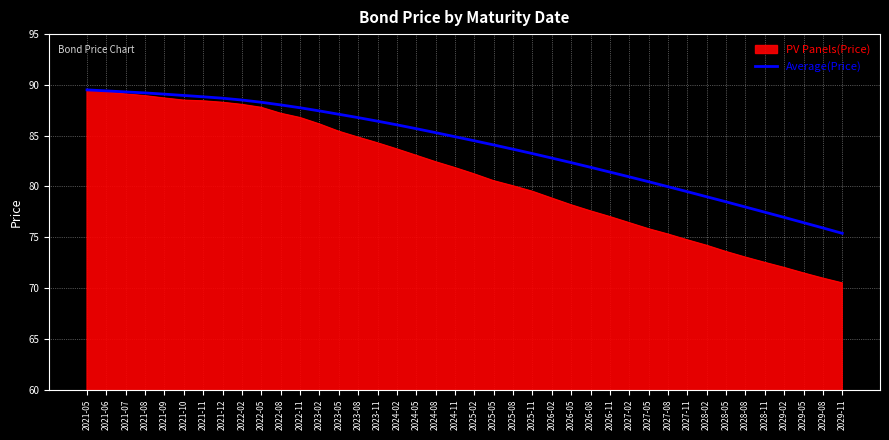

How many lines are shown in the chart?

2